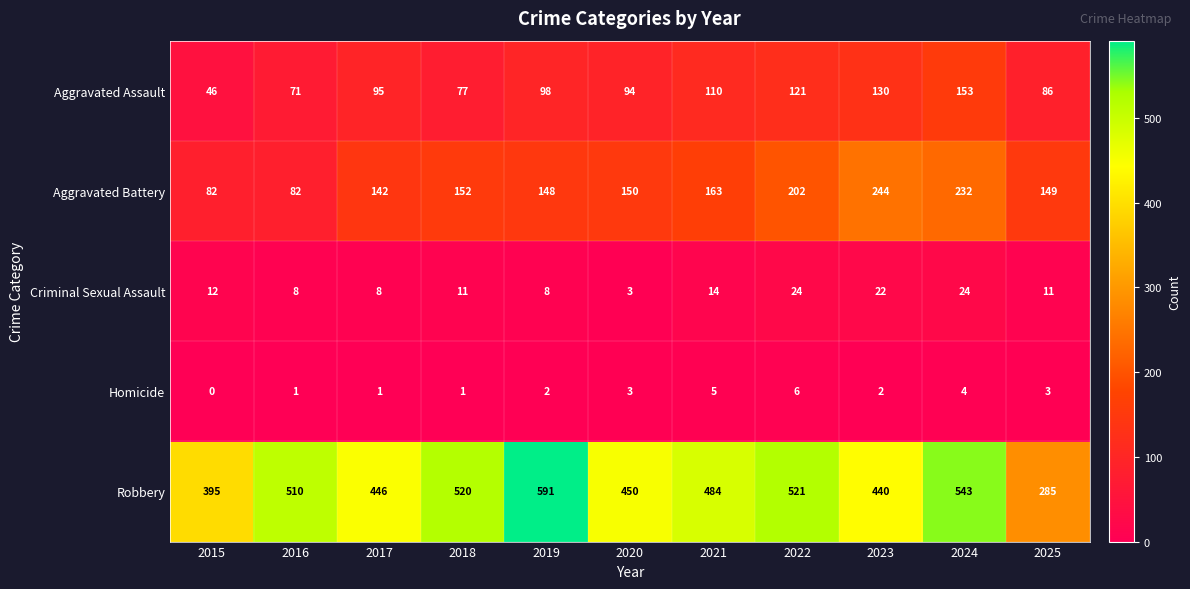

Between 2021 and 2025, which series saw the biggest shift?

Robbery